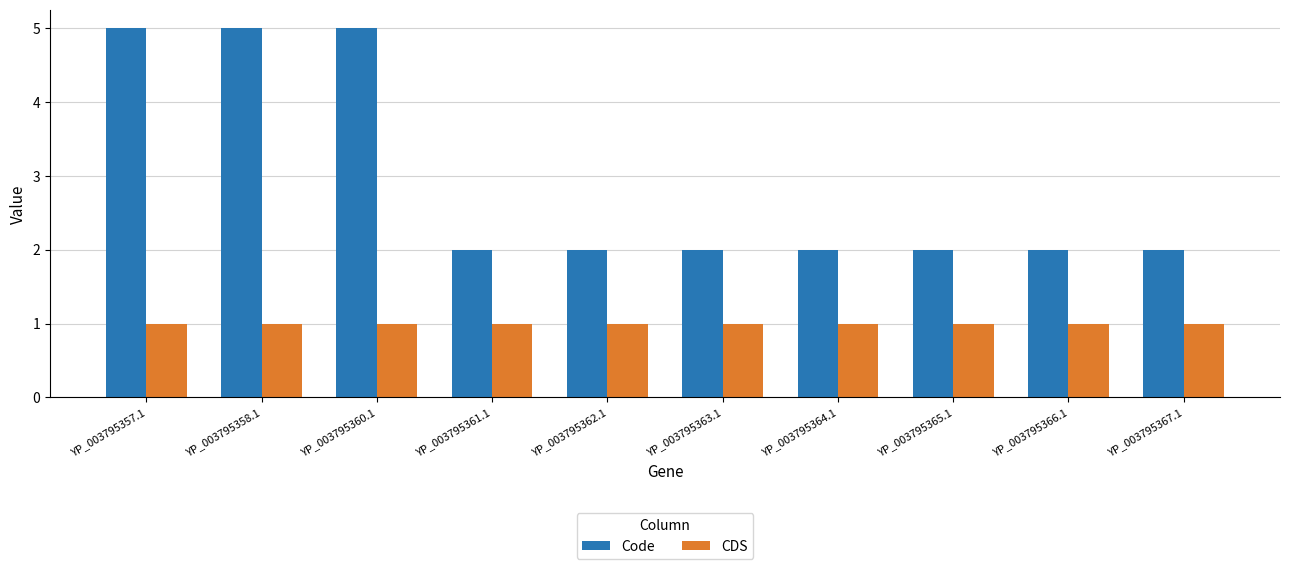

Is the value of Code at YP_003795367.1 greater than the value of CDS at YP_003795366.1?

Yes